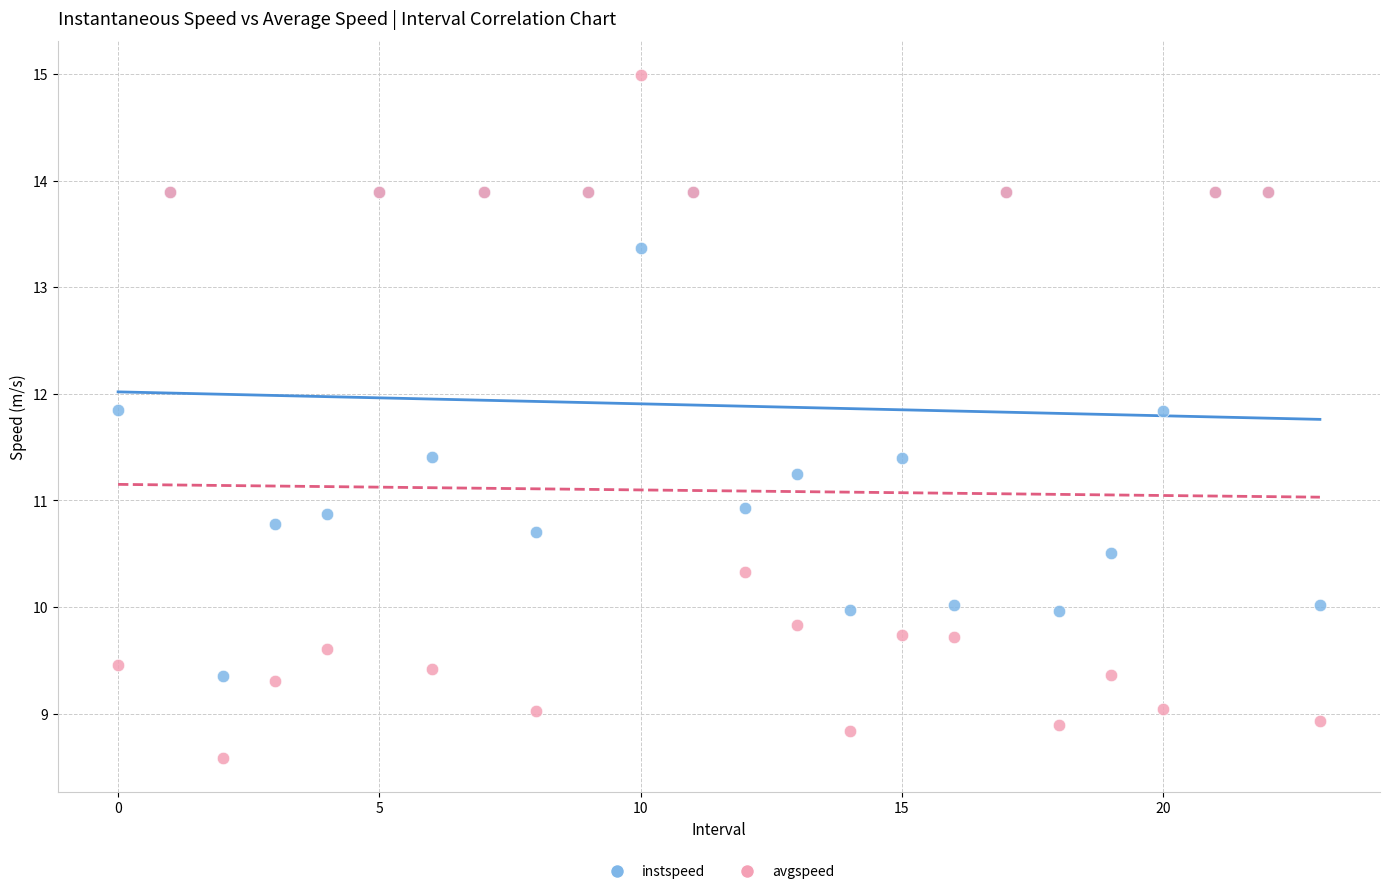

Which series has the largest Y range (max minus min)?

avgspeed